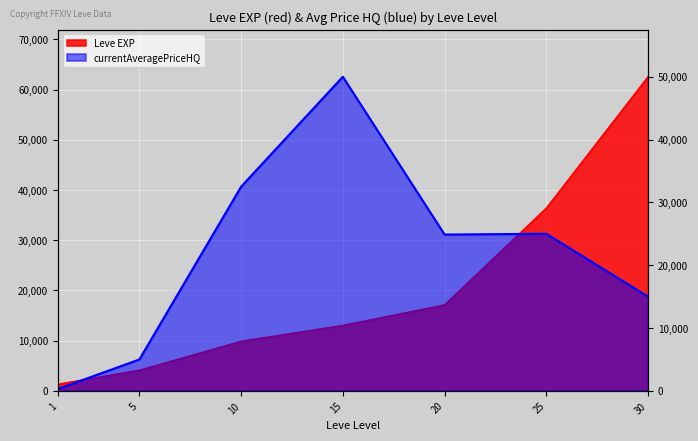

True or false: currentAveragePriceHQ has more than 2 points higher than both neighbors.

False